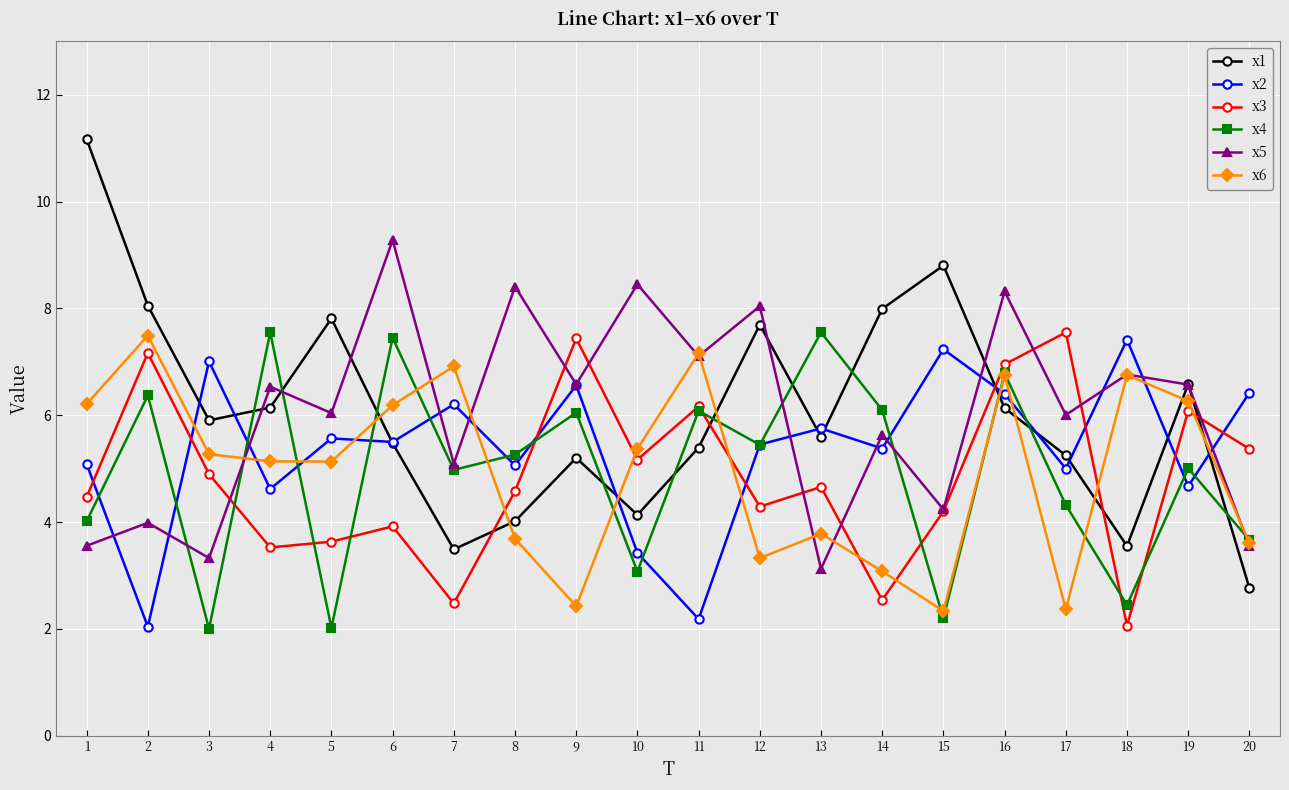

Where does the x3 series first go above 4?

1